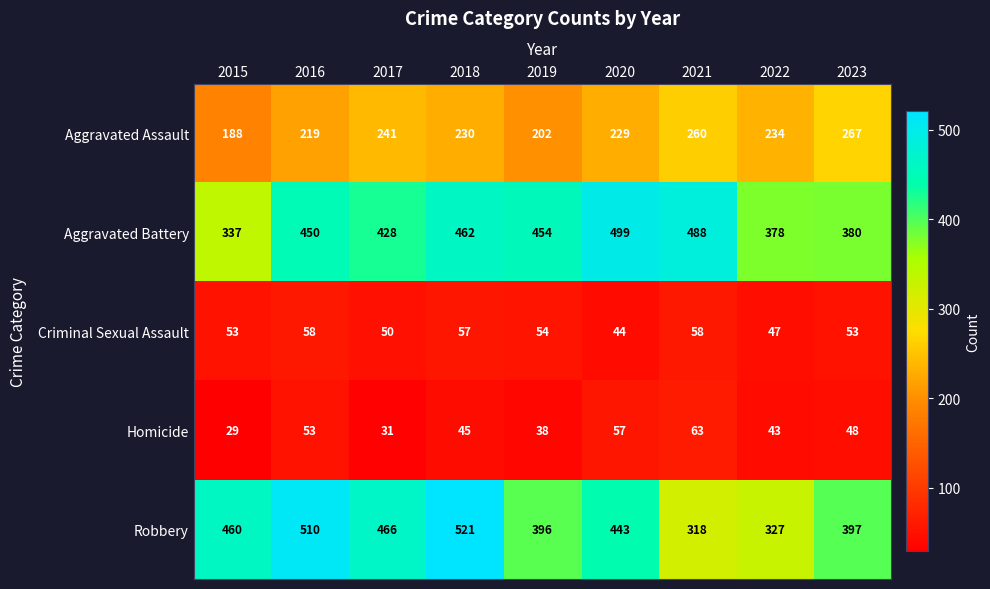

Is it true that Robbery equals 545 at 2021?

False